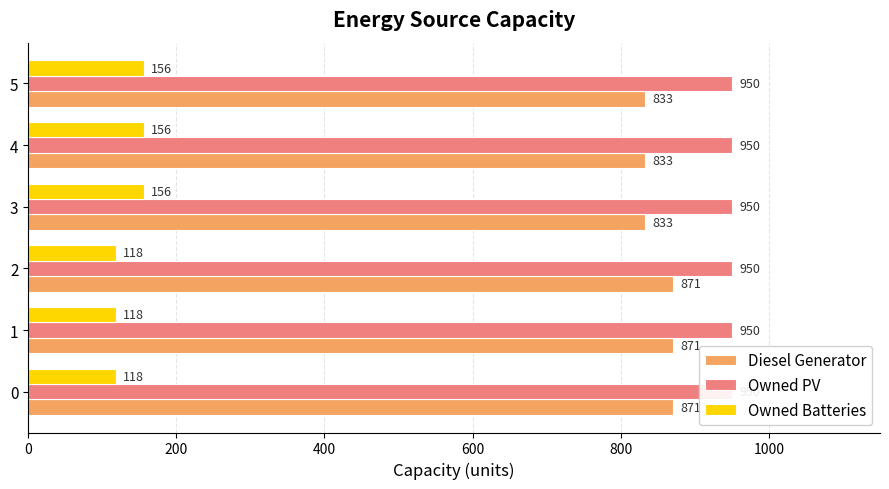

Are the bars grouped side by side (vs. stacked)?

Yes